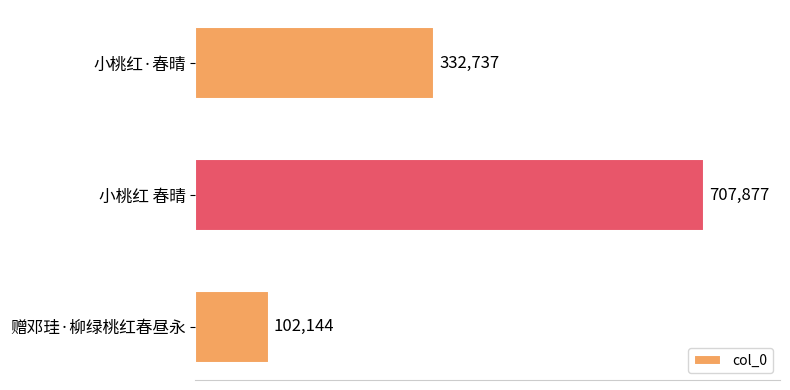

What is the difference between the maximum and minimum values?

605733